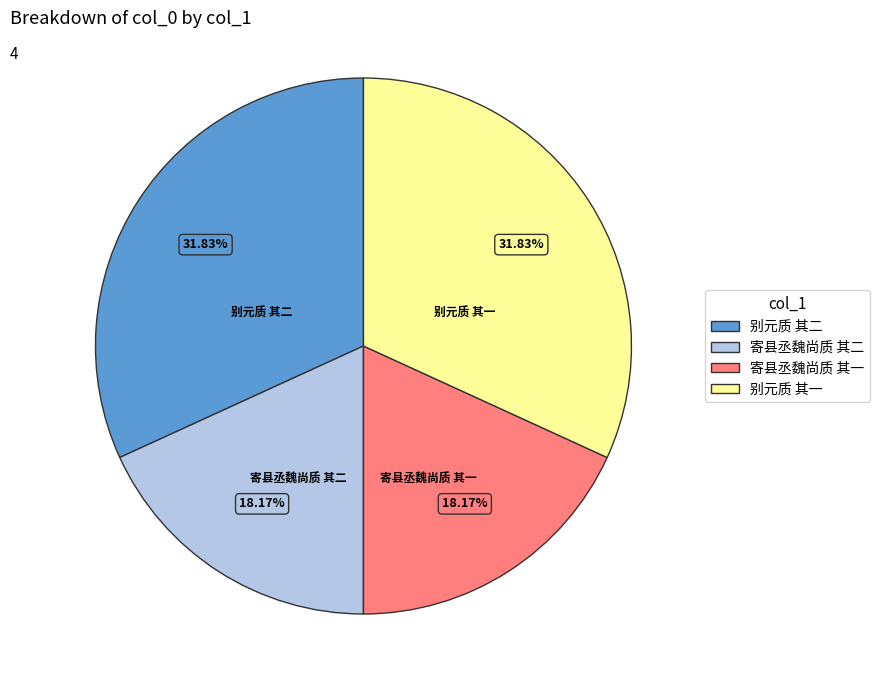

Is it true that 寄县丞魏尚质 其一 is 18% of the pie?

True